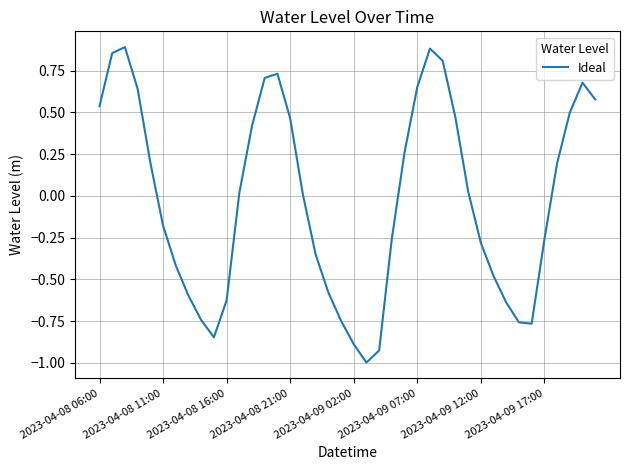

What is the difference between the maximum and minimum values?

1.9